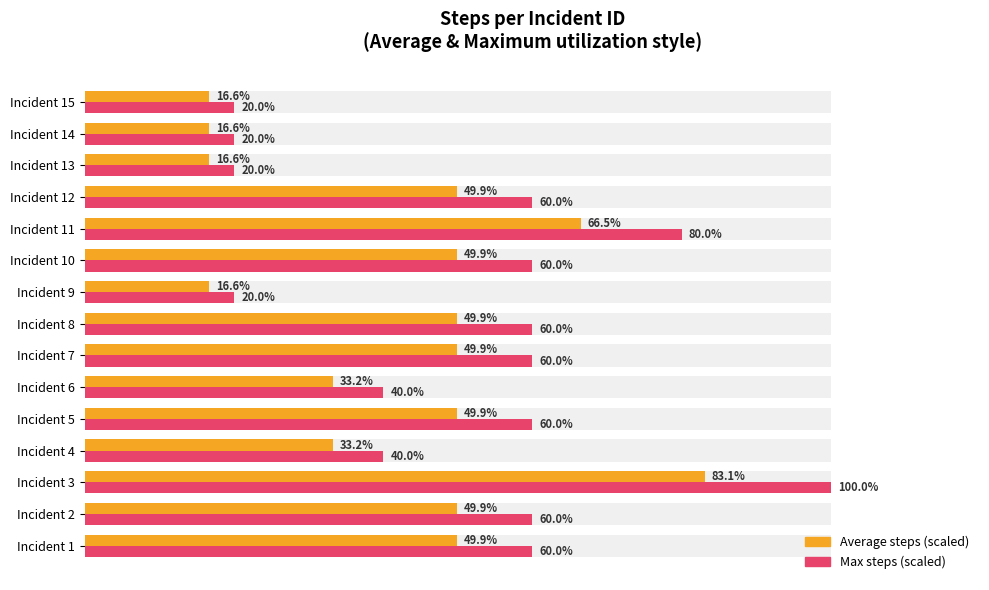

How many data points does each series have?

15